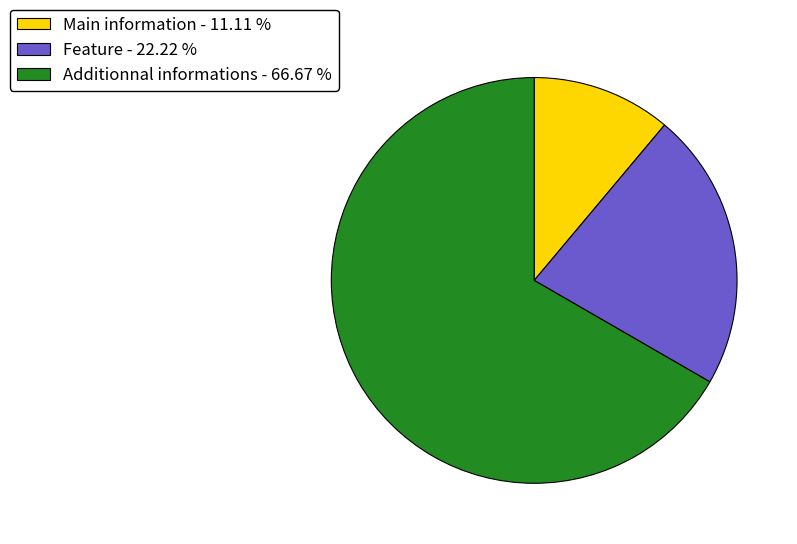

Which has a higher value, Additionnal informations - 66.67 % or Main information - 11.11 %?

Additionnal informations - 66.67 %